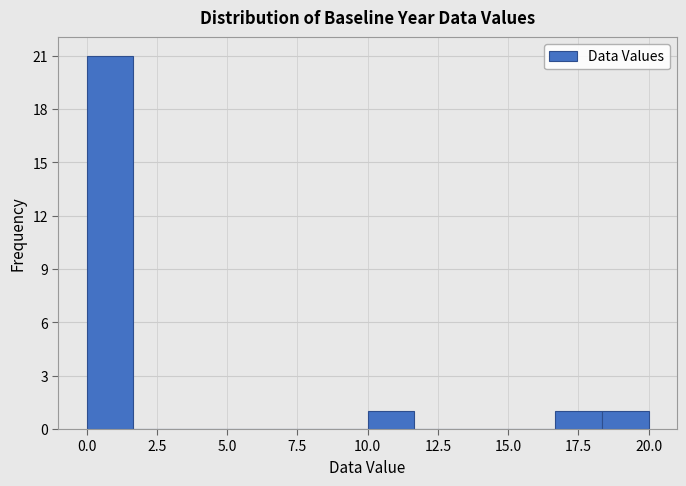

Read against the x-axis, roughly where is the centre of the tallest bar?

1.0